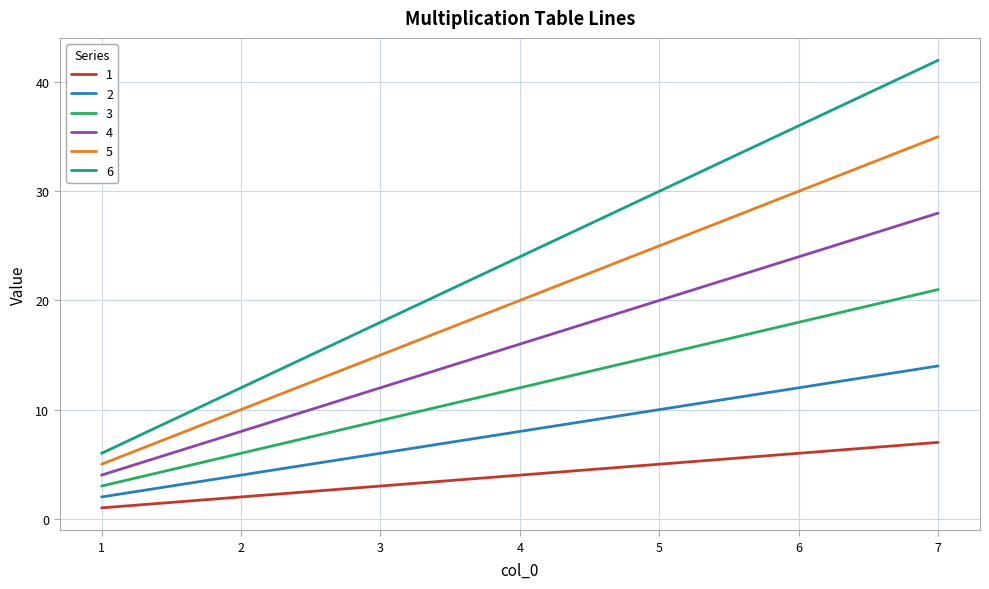

Reading left to right, list all the values displayed in this chart.

1: 1	2	3	4	5	6	7
2: 2	4	6	8	10	12	14
3: 3	6	9	12	15	18	21
4: 4	8	12	16	20	24	28
5: 5	10	15	20	25	30	35
6: 6	12	18	24	30	36	42